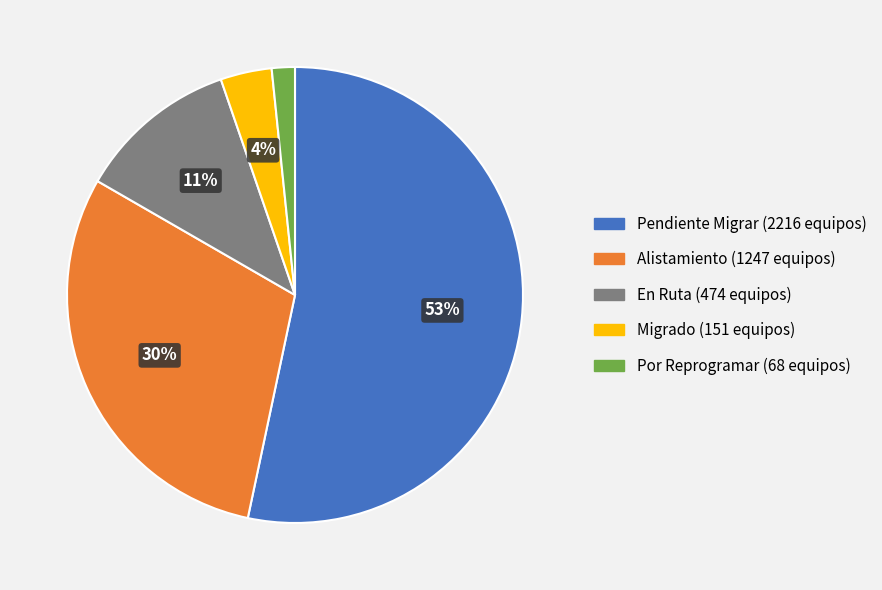

To the nearest percent, what percentage of the pie is Por Reprogramar?

2%